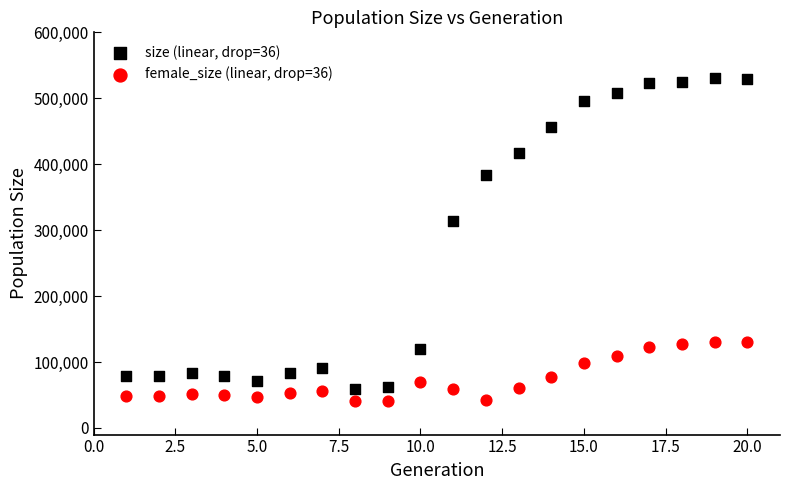

What are all the series names shown in the legend?

size (linear, drop=36), female_size (linear, drop=36)